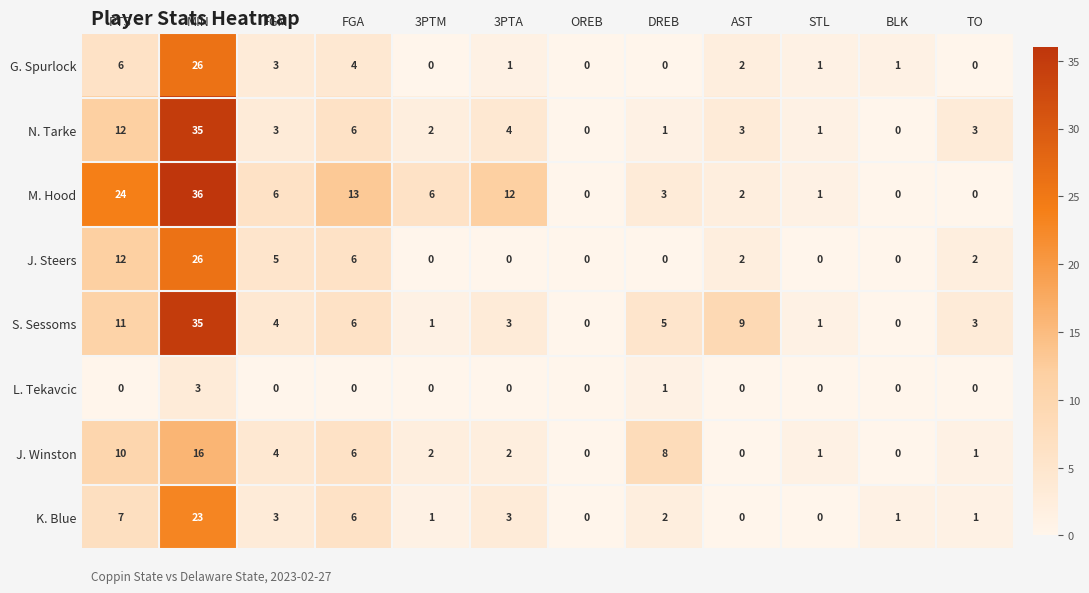

What is the greatest value displayed?

36